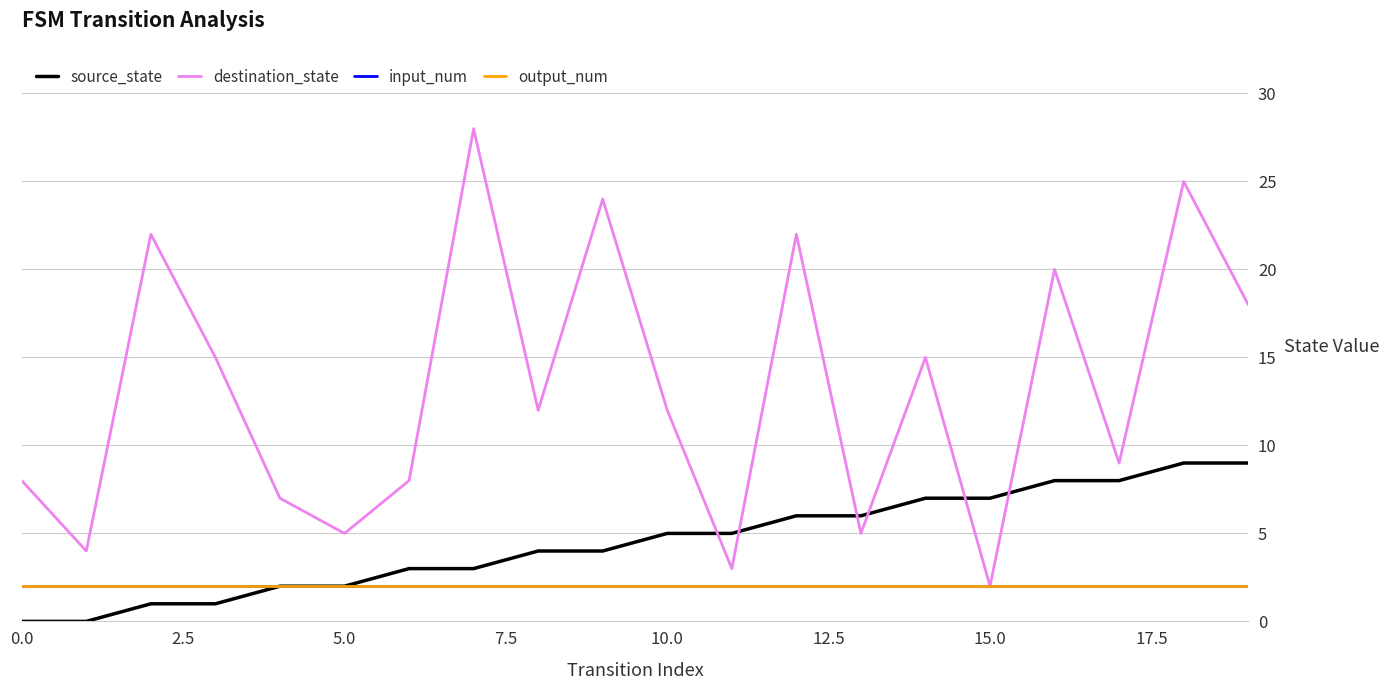

Which series has the largest total across all categories?

destination_state